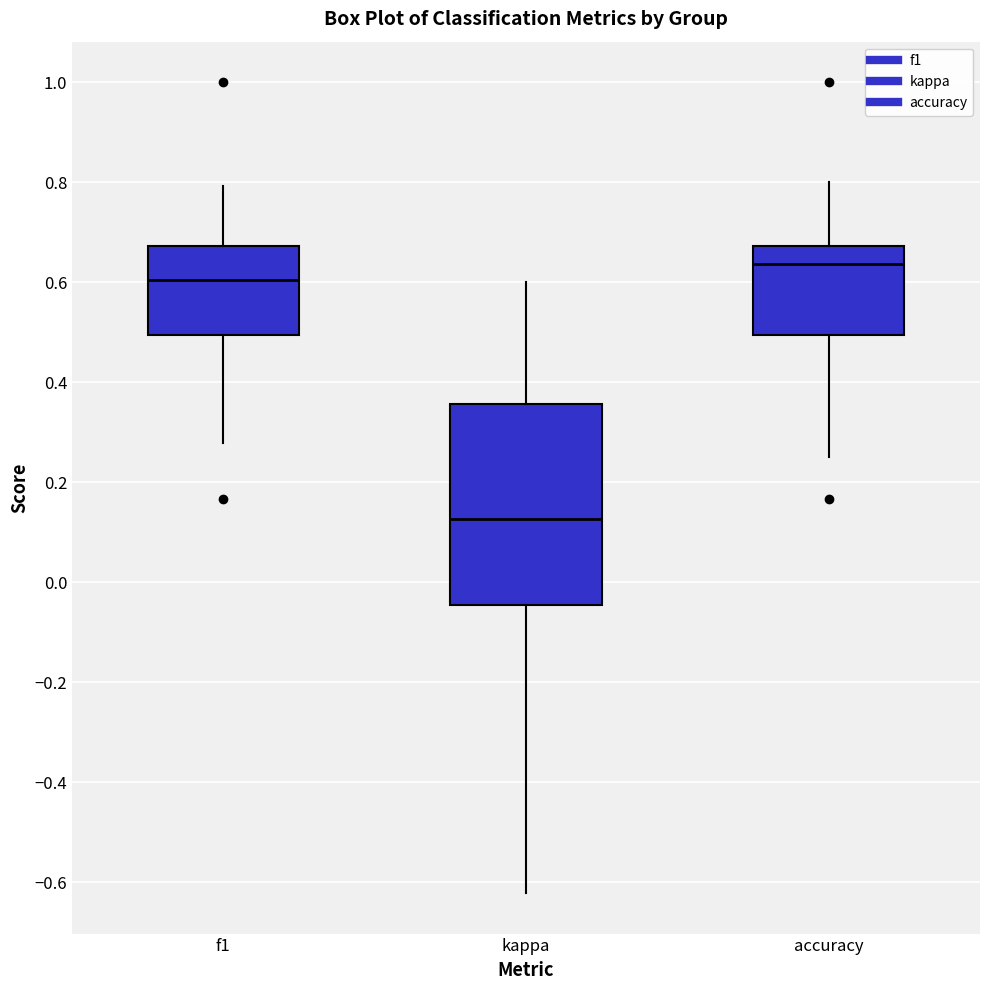

Reading left to right, transcribe this box plot: for each box, give where its median line is, the range the box spans, and where its two whiskers end, as read against the y-axis. The values are not printed on the chart, so give them approximately, as read against the axis.

f1: median 0.60, box 0.50 to 0.68, whiskers 0.28 to 0.80
kappa: median 0.12, box -0.04 to 0.36, whiskers -0.62 to 0.60
accuracy: median 0.64, box 0.50 to 0.68, whiskers 0.26 to 0.80